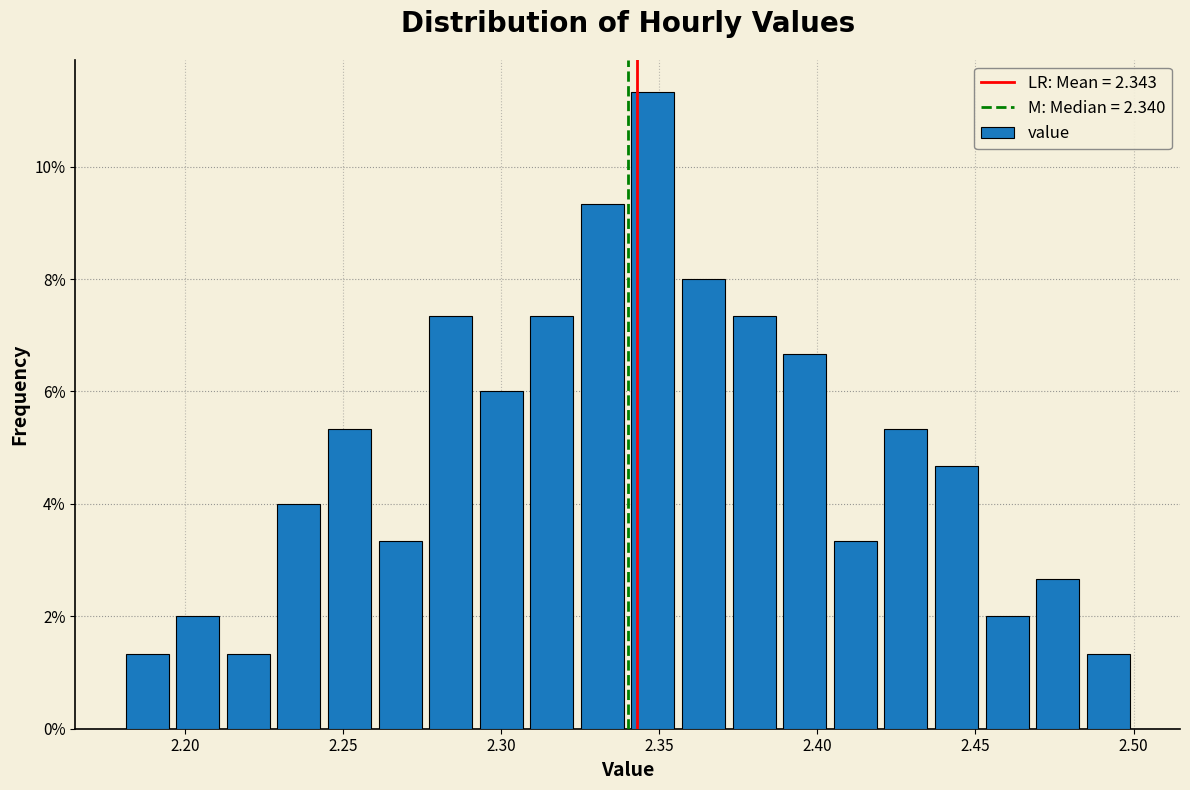

Around what value on the x-axis is the tallest bar? Give the approximate position of its centre, as read against the axis.

2.350